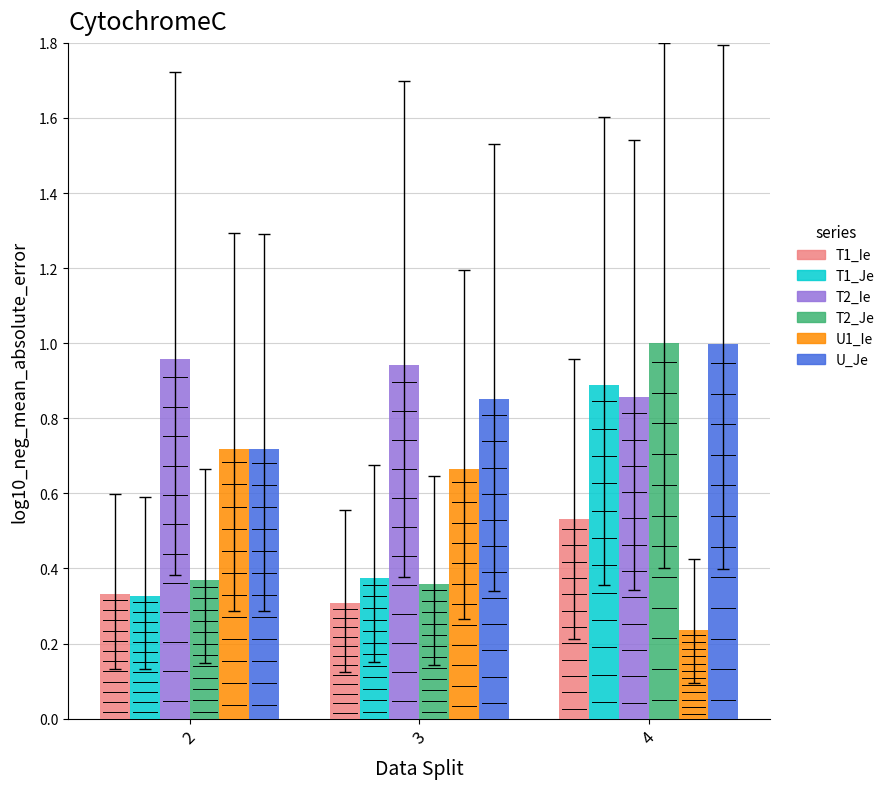

What is the value of the U_Je bar at the 1st from the left?

0.7